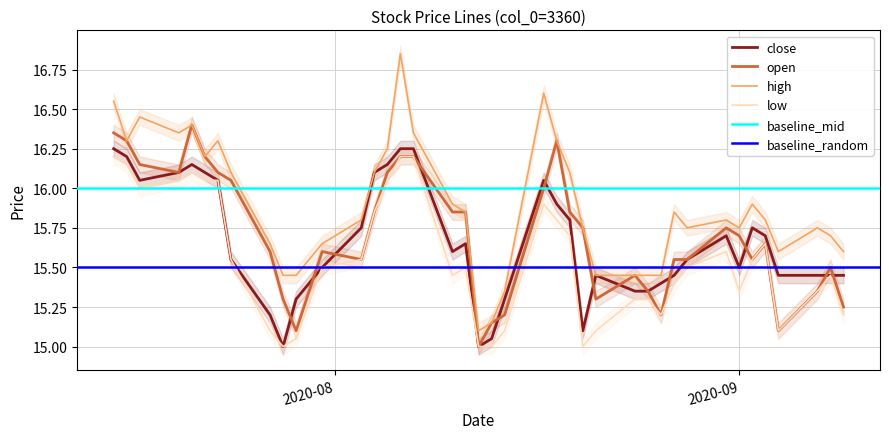

What is the difference between the highest and lowest values at 2020-07-16?

0.2